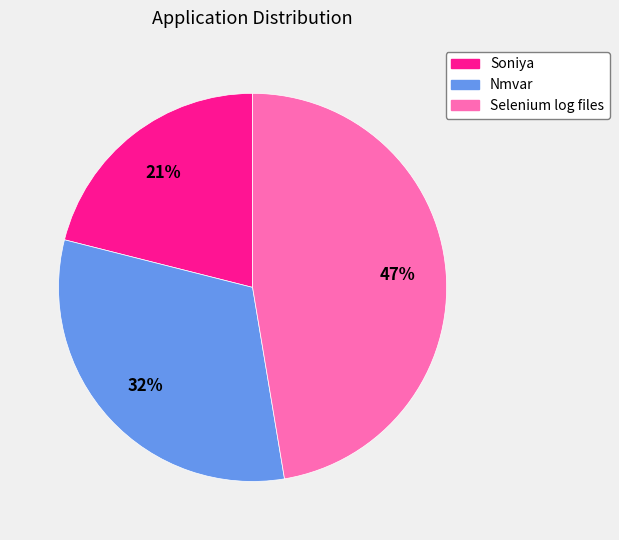

How many slices are in this pie chart?

3